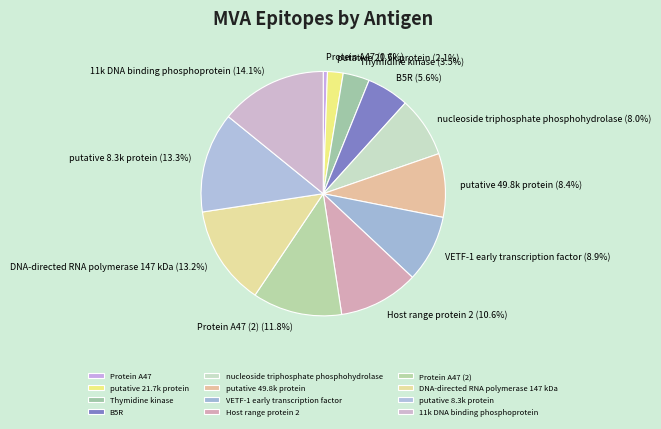

Between VETF-1 early transcription factor and putative 8.3k protein, which is larger?

putative 8.3k protein